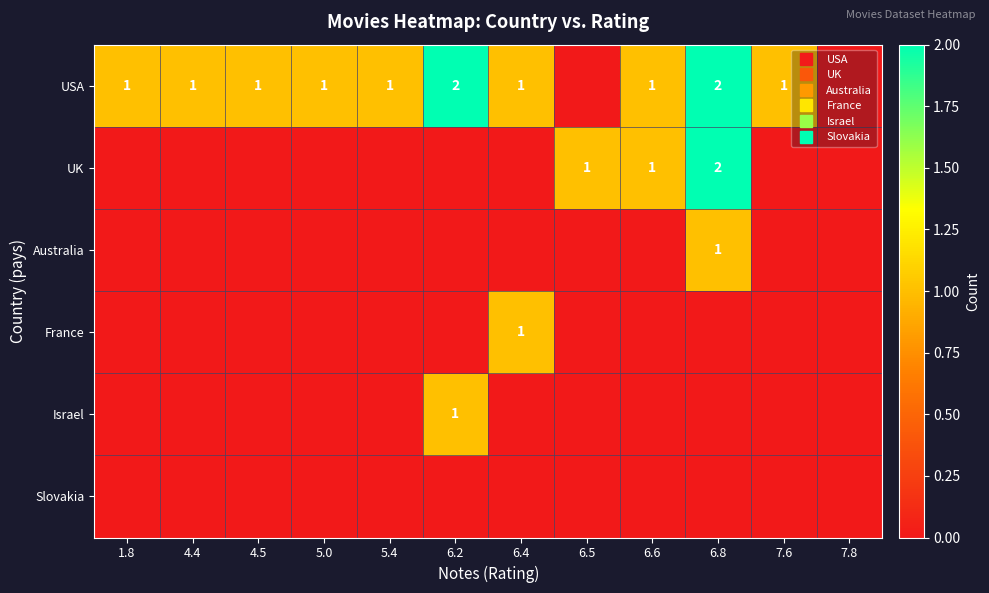

Is the value of France at 6.5 greater than the value of Slovakia at 4.5?

No